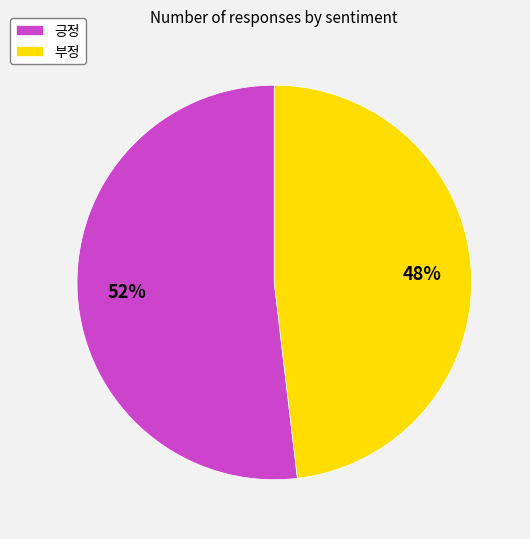

What percentage is the 긍정 slice, to the nearest percent?

52%